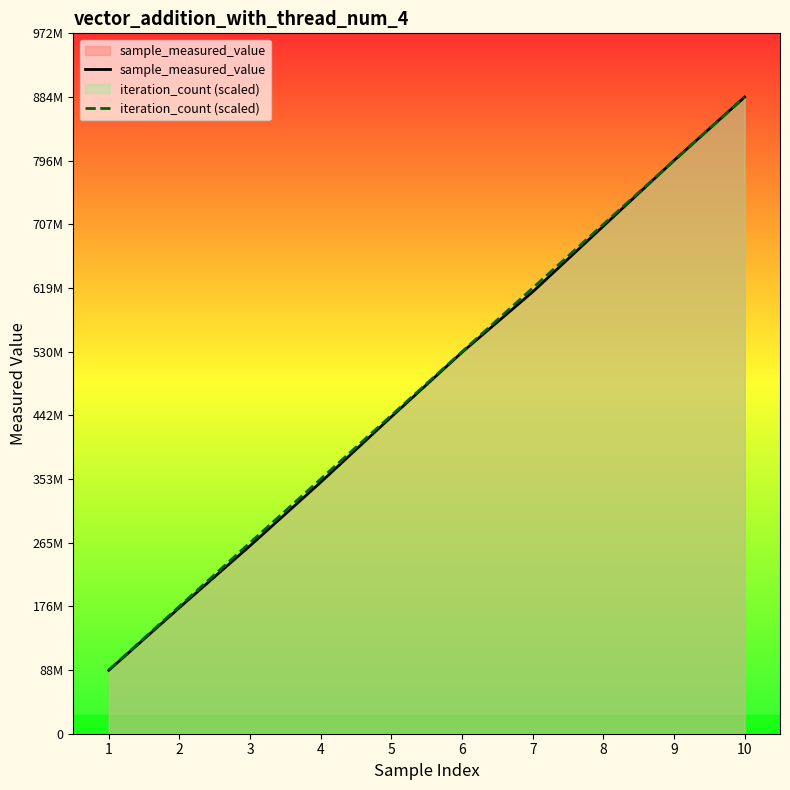

Reading left to right, what are all the values shown in this chart?

sample_measured_value: 88046724.0	175171013.0	261113403.0	349353732.0	440278743.0	529867533.0	613795834.0	705134585.0	796310194.0	884487256.0
iteration_count (scaled): 88448725.6	176897451.2	265346176.8	353794902.4	442243628.0	530692353.6	619141079.2	707589804.8	796038530.4	884487256.0